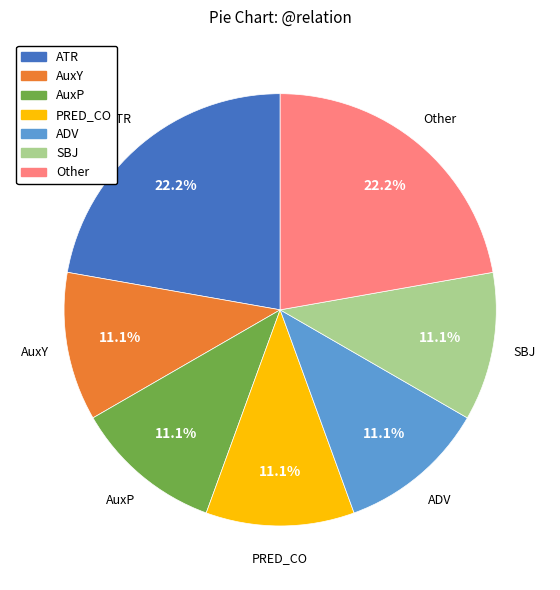

Does PRED_CO represent more than half of the total?

No